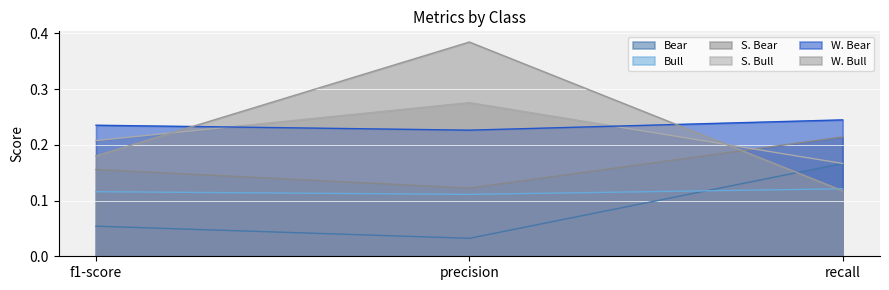

The S. Bull series shows 0.2 at recall. True or false?

False